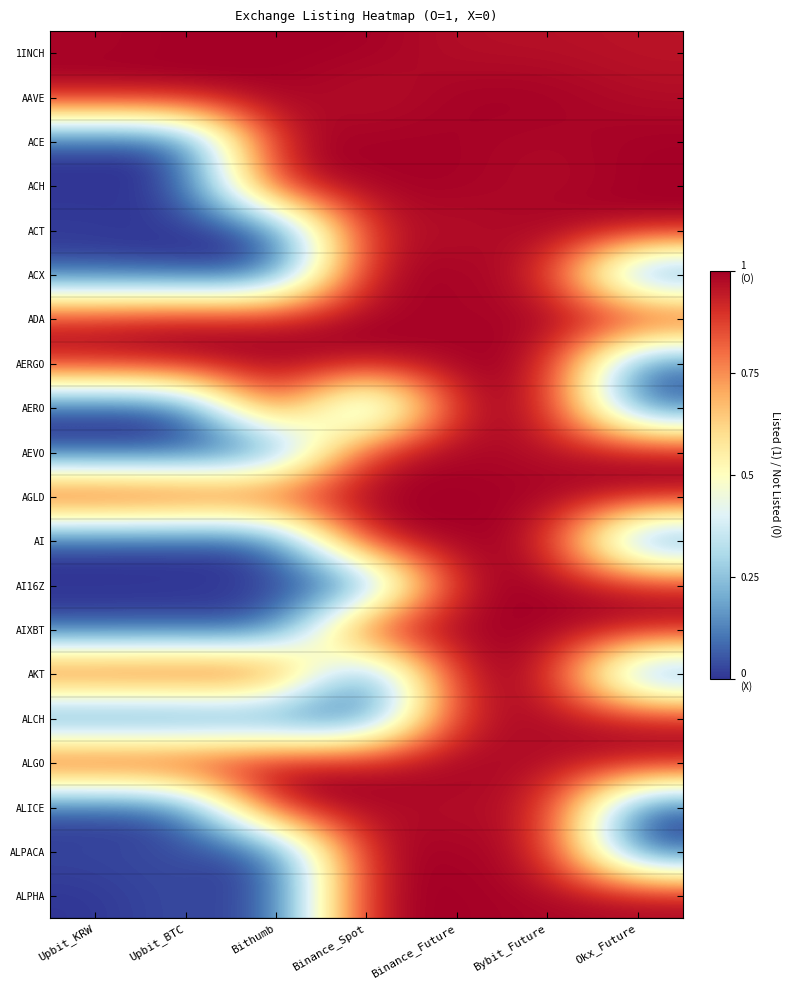

Reading left to right, list all the values displayed in this chart.

1INCH: Upbit_KRW=1.0	Upbit_BTC=1.0	Bithumb=1.0	Binance_Spot=1.0	Binance_Future=1.0	Bybit_Future=1.0	Okx_Future=1.0
AAVE: Upbit_KRW=1.0	Upbit_BTC=1.0	Bithumb=1.0	Binance_Spot=1.0	Binance_Future=1.0	Bybit_Future=1.0	Okx_Future=1.0
ACE: Upbit_KRW=0.0	Upbit_BTC=0.0	Bithumb=1.0	Binance_Spot=1.0	Binance_Future=1.0	Bybit_Future=1.0	Okx_Future=1.0
ACH: Upbit_KRW=0.0	Upbit_BTC=0.0	Bithumb=1.0	Binance_Spot=1.0	Binance_Future=1.0	Bybit_Future=1.0	Okx_Future=1.0
ACT: Upbit_KRW=0.0	Upbit_BTC=0.0	Bithumb=0.0	Binance_Spot=1.0	Binance_Future=1.0	Bybit_Future=1.0	Okx_Future=1.0
ACX: Upbit_KRW=0.0	Upbit_BTC=0.0	Bithumb=0.0	Binance_Spot=1.0	Binance_Future=1.0	Bybit_Future=1.0	Okx_Future=0.0
ADA: Upbit_KRW=1.0	Upbit_BTC=1.0	Bithumb=1.0	Binance_Spot=1.0	Binance_Future=1.0	Bybit_Future=1.0	Okx_Future=1.0
AERGO: Upbit_KRW=1.0	Upbit_BTC=1.0	Bithumb=1.0	Binance_Spot=1.0	Binance_Future=1.0	Bybit_Future=1.0	Okx_Future=0.0
AERO: Upbit_KRW=0.0	Upbit_BTC=0.0	Bithumb=1.0	Binance_Spot=0.0	Binance_Future=1.0	Bybit_Future=1.0	Okx_Future=0.0
AEVO: Upbit_KRW=0.0	Upbit_BTC=0.0	Bithumb=0.0	Binance_Spot=1.0	Binance_Future=1.0	Bybit_Future=1.0	Okx_Future=1.0
AGLD: Upbit_KRW=1.0	Upbit_BTC=1.0	Bithumb=1.0	Binance_Spot=1.0	Binance_Future=1.0	Bybit_Future=1.0	Okx_Future=1.0
AI: Upbit_KRW=0.0	Upbit_BTC=0.0	Bithumb=0.0	Binance_Spot=1.0	Binance_Future=1.0	Bybit_Future=1.0	Okx_Future=0.0
AI16Z: Upbit_KRW=0.0	Upbit_BTC=0.0	Bithumb=0.0	Binance_Spot=0.0	Binance_Future=1.0	Bybit_Future=1.0	Okx_Future=1.0
AIXBT: Upbit_KRW=0.0	Upbit_BTC=0.0	Bithumb=0.0	Binance_Spot=1.0	Binance_Future=1.0	Bybit_Future=1.0	Okx_Future=1.0
AKT: Upbit_KRW=1.0	Upbit_BTC=1.0	Bithumb=1.0	Binance_Spot=0.0	Binance_Future=1.0	Bybit_Future=1.0	Okx_Future=0.0
ALCH: Upbit_KRW=0.0	Upbit_BTC=0.0	Bithumb=0.0	Binance_Spot=0.0	Binance_Future=1.0	Bybit_Future=1.0	Okx_Future=1.0
ALGO: Upbit_KRW=1.0	Upbit_BTC=1.0	Bithumb=1.0	Binance_Spot=1.0	Binance_Future=1.0	Bybit_Future=1.0	Okx_Future=1.0
ALICE: Upbit_KRW=0.0	Upbit_BTC=0.0	Bithumb=1.0	Binance_Spot=1.0	Binance_Future=1.0	Bybit_Future=1.0	Okx_Future=0.0
ALPACA: Upbit_KRW=0.0	Upbit_BTC=0.0	Bithumb=0.0	Binance_Spot=1.0	Binance_Future=1.0	Bybit_Future=1.0	Okx_Future=0.0
ALPHA: Upbit_KRW=0.0	Upbit_BTC=0.0	Bithumb=0.0	Binance_Spot=1.0	Binance_Future=1.0	Bybit_Future=1.0	Okx_Future=1.0